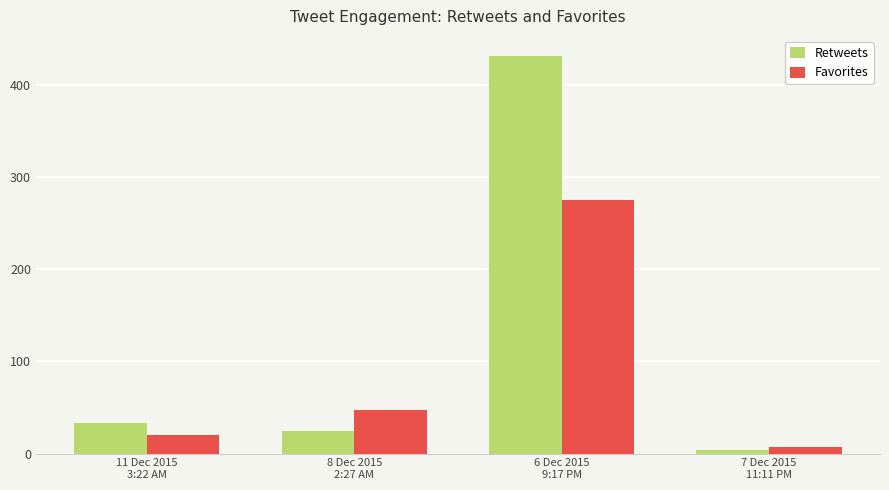

What is the maximum value for Retweets?

432